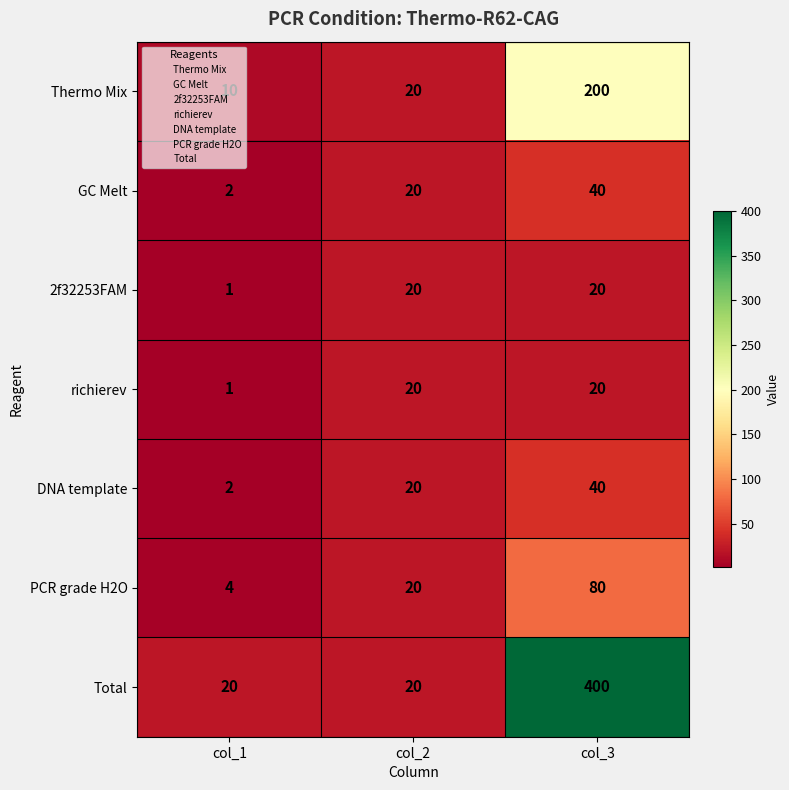

What is the spread (max minus min) of values at col_1?

19